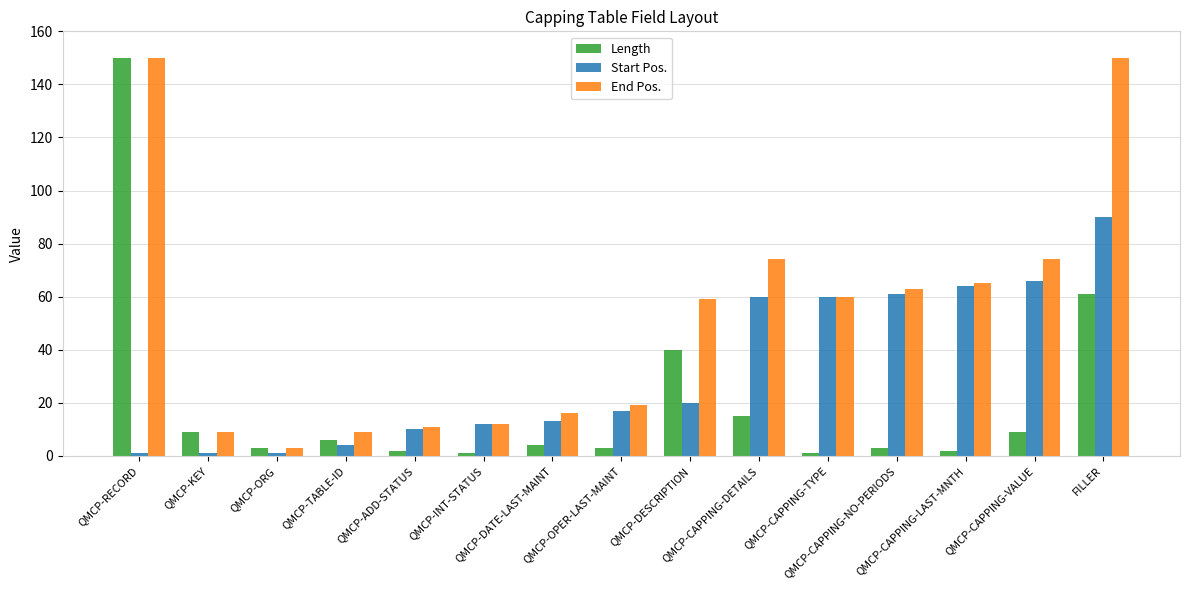

List the series in order of their overall mean, highest first.

End Pos., Start Pos., Length